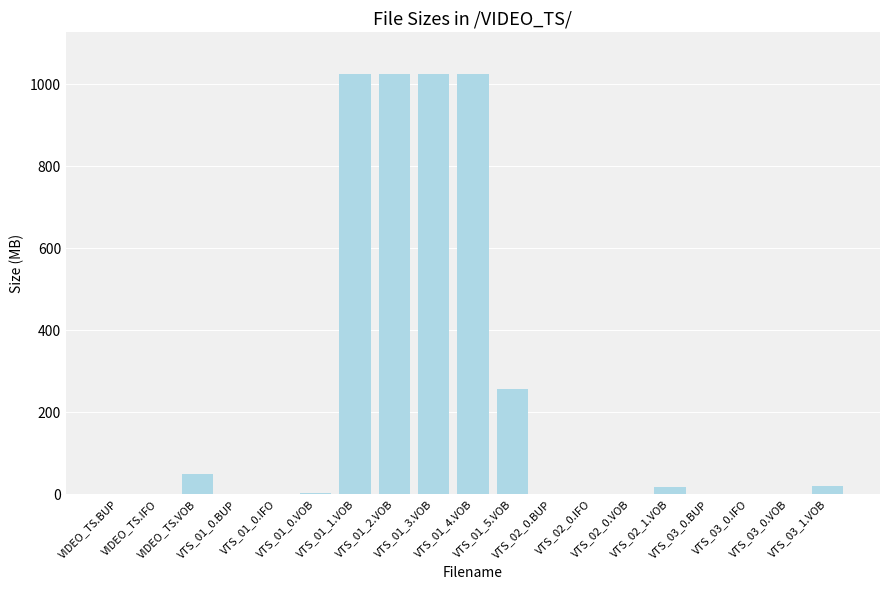

What is the sum of the values at VTS_03_1.VOB and VTS_02_0.VOB?

19.1